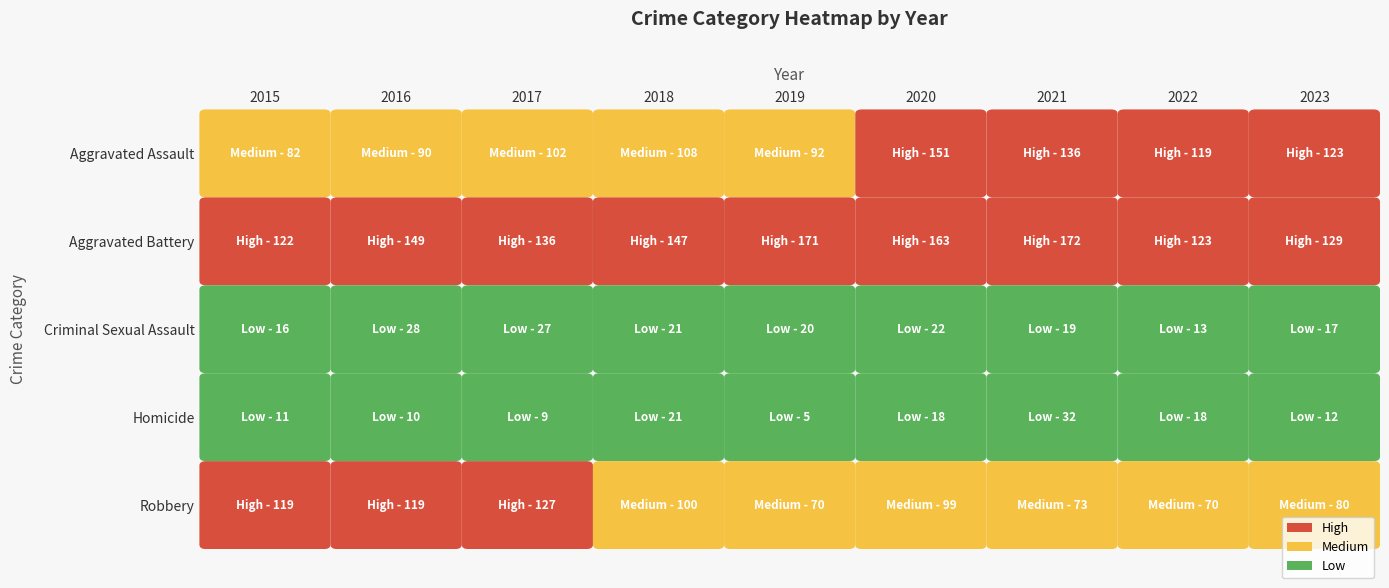

Where does the Robbery series first go above 99?

2015